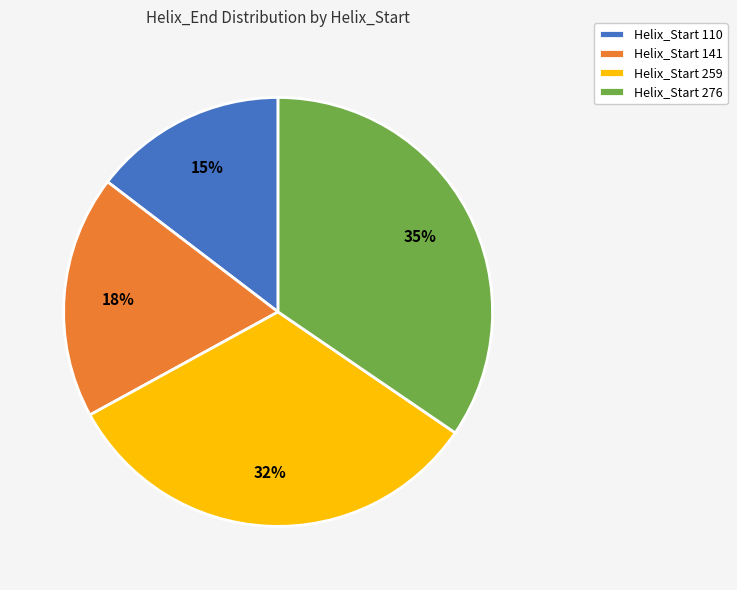

Is it true that Helix_Start 259 is 41% of the pie?

False